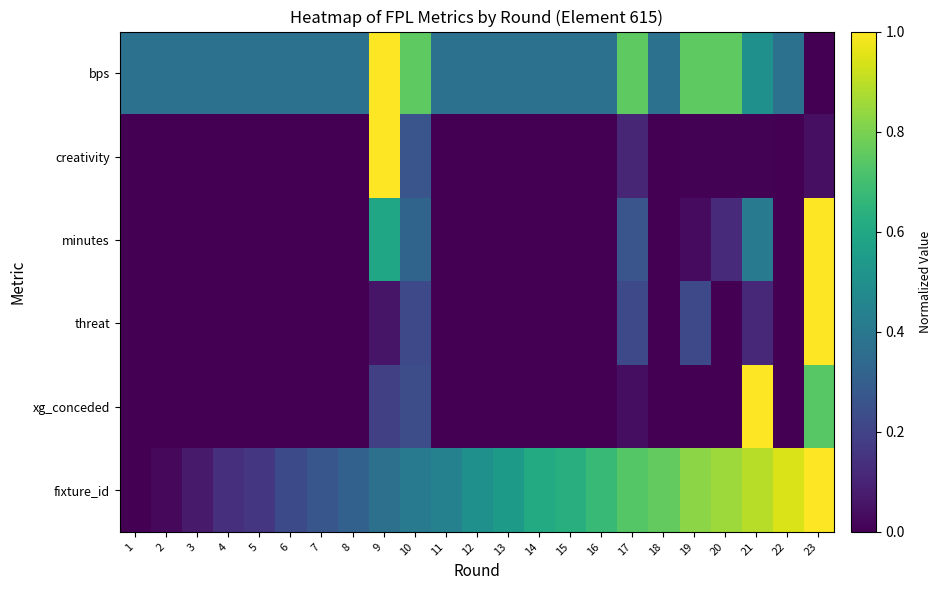

Reading left to right, list all the values displayed in this chart.

bps: 1=0.4	2=0.4	3=0.4	4=0.4	5=0.4	6=0.4	7=0.4	8=0.4	9=1.0	10=0.8	11=0.4	12=0.4	13=0.4	14=0.4	15=0.4	16=0.4	17=0.8	18=0.4	19=0.8	20=0.8	21=0.5	22=0.4	23=0.0
creativity: 1=0.0	2=0.0	3=0.0	4=0.0	5=0.0	6=0.0	7=0.0	8=0.0	9=1.0	10=0.3	11=0.0	12=0.0	13=0.0	14=0.0	15=0.0	16=0.0	17=0.1	18=0.0	19=0.0	20=0.0	21=0.0	22=0.0	23=0.0
minutes: 1=0.0	2=0.0	3=0.0	4=0.0	5=0.0	6=0.0	7=0.0	8=0.0	9=0.6	10=0.3	11=0.0	12=0.0	13=0.0	14=0.0	15=0.0	16=0.0	17=0.3	18=0.0	19=0.0	20=0.1	21=0.4	22=0.0	23=1.0
threat: 1=0.0	2=0.0	3=0.0	4=0.0	5=0.0	6=0.0	7=0.0	8=0.0	9=0.1	10=0.2	11=0.0	12=0.0	13=0.0	14=0.0	15=0.0	16=0.0	17=0.2	18=0.0	19=0.2	20=0.0	21=0.1	22=0.0	23=1.0
xg_conceded: 1=0.0	2=0.0	3=0.0	4=0.0	5=0.0	6=0.0	7=0.0	8=0.0	9=0.2	10=0.2	11=0.0	12=0.0	13=0.0	14=0.0	15=0.0	16=0.0	17=0.0	18=0.0	19=0.0	20=0.0	21=1.0	22=0.0	23=0.7
fixture_id: 1=0.0	2=0.0	3=0.1	4=0.1	5=0.2	6=0.2	7=0.3	8=0.3	9=0.4	10=0.4	11=0.4	12=0.5	13=0.5	14=0.6	15=0.6	16=0.7	17=0.7	18=0.8	19=0.8	20=0.9	21=0.9	22=0.9	23=1.0